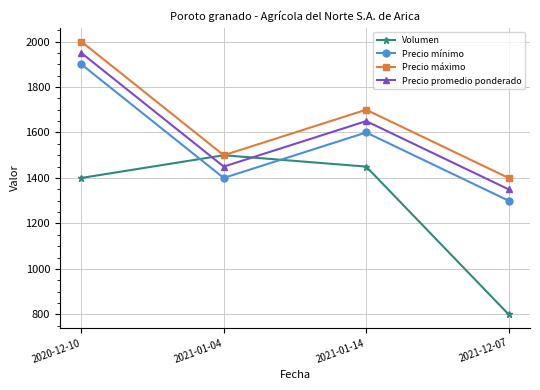

Rank the categories by Precio mínimo value from lowest to highest.

2021-12-07, 2021-01-04, 2021-01-14, 2020-12-10